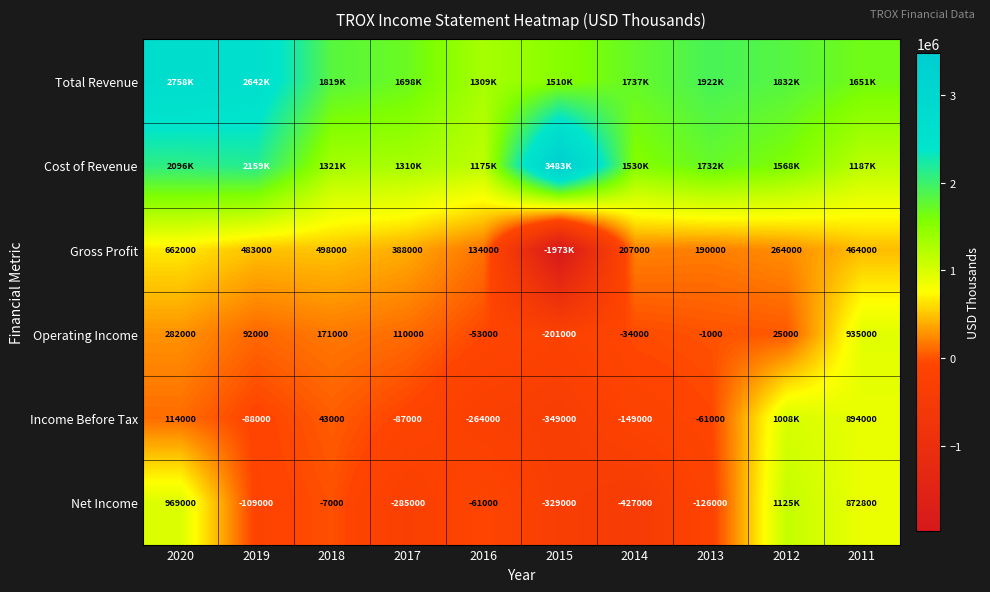

What is the sum of the Net Income values at 2011 and 2017?

587800